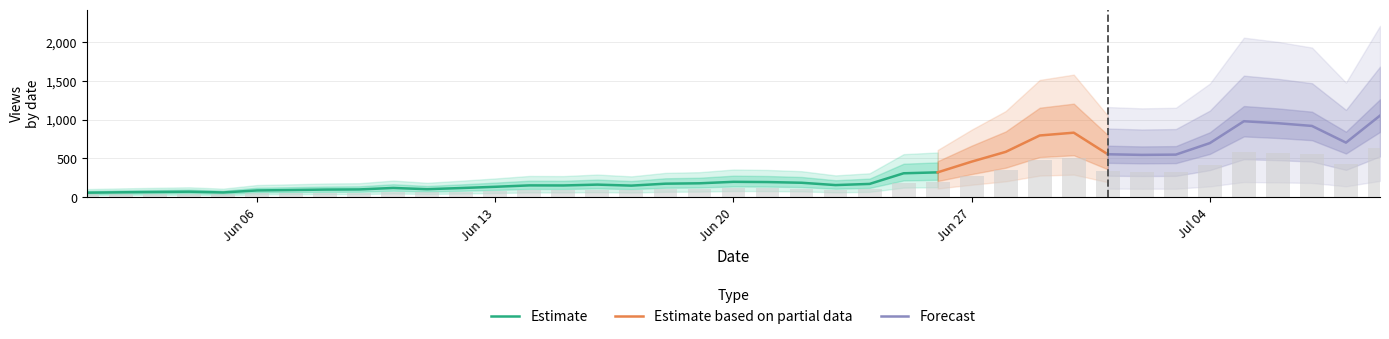

What is the minimum value for Estimate?

58